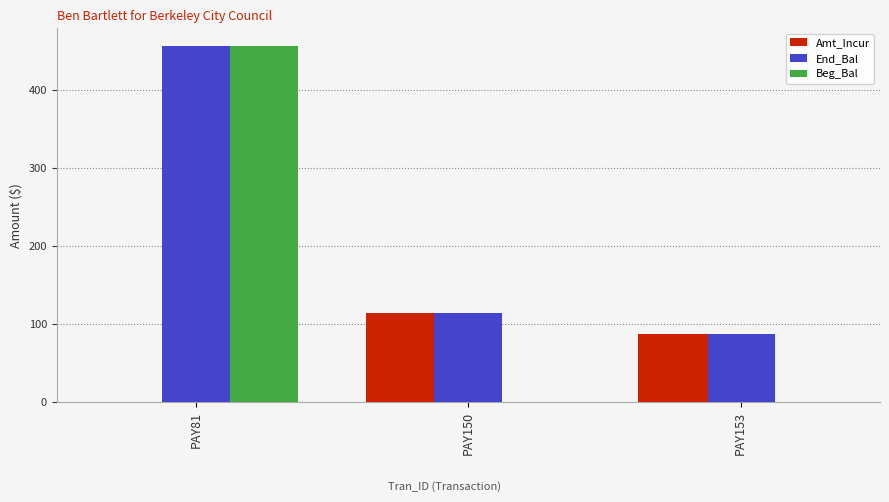

Count the number of data series in this chart.

3